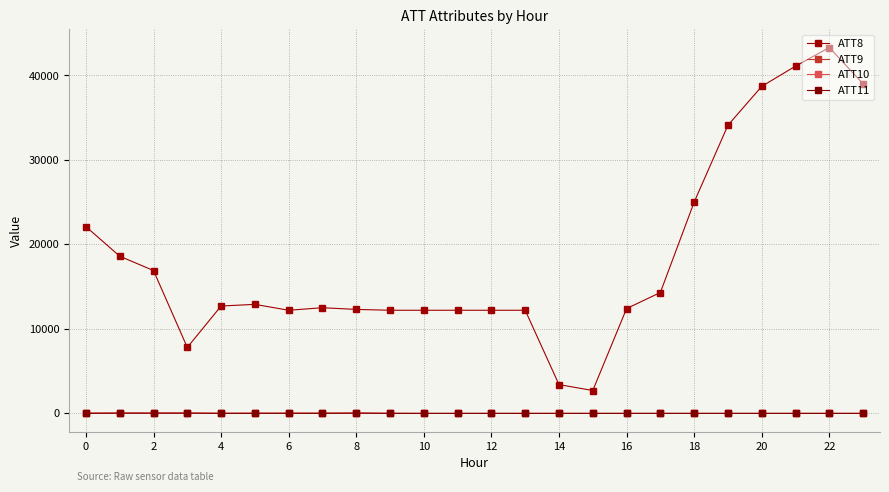

At which category does ATT10 reach its first local peak?

2